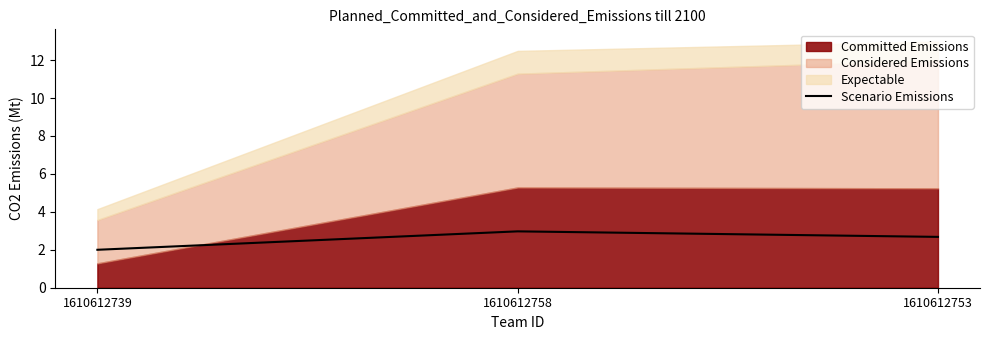

How many categories are shown in the chart?

3